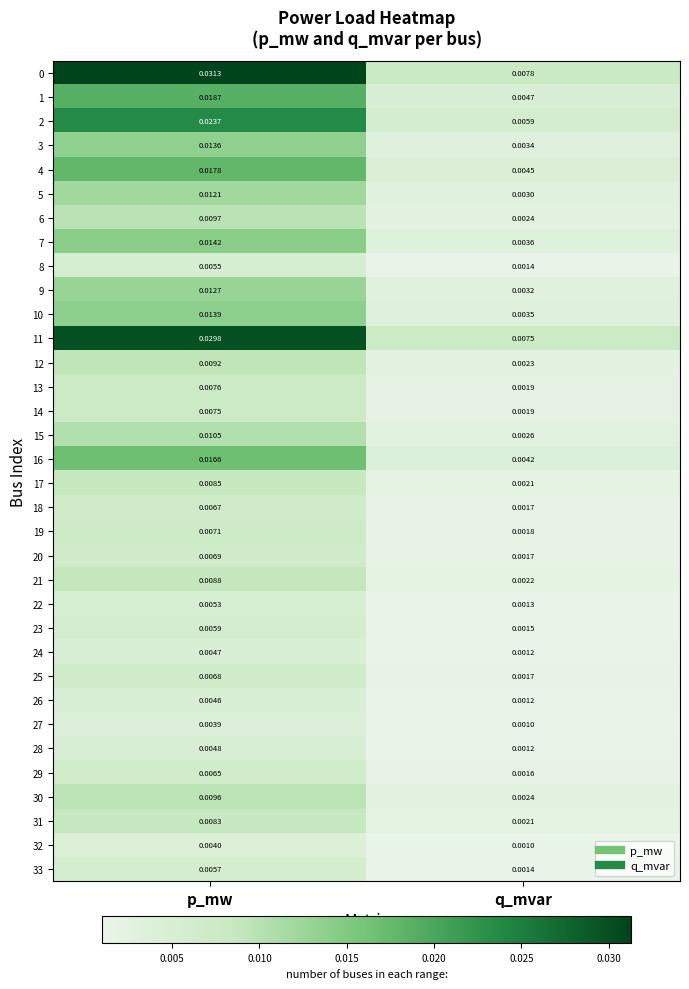

At which category does the chart reach its peak across all series?

p_mw